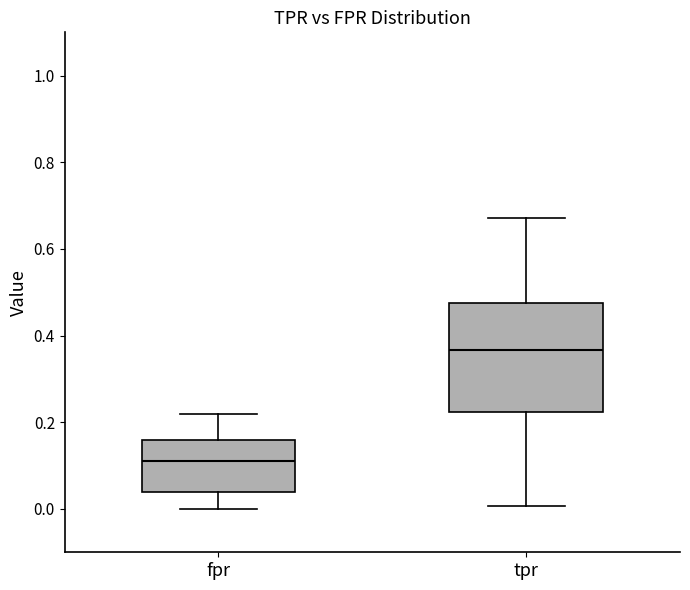

Reading left to right, read every box against the y-axis: the position of its median line, the range the box covers, and the ends of its whiskers. The values are not printed on the chart, so give them approximately, as read against the axis.

fpr: median 0.12, box 0.04 to 0.16, whiskers 0.00 to 0.22
tpr: median 0.36, box 0.22 to 0.48, whiskers 0.00 to 0.68